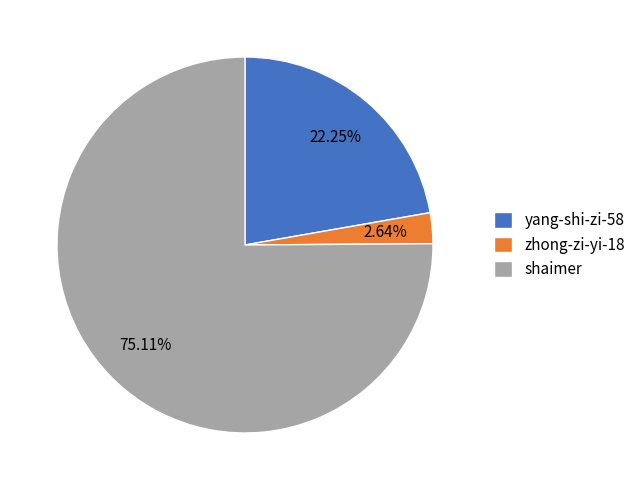

How many slices are in this pie chart?

3